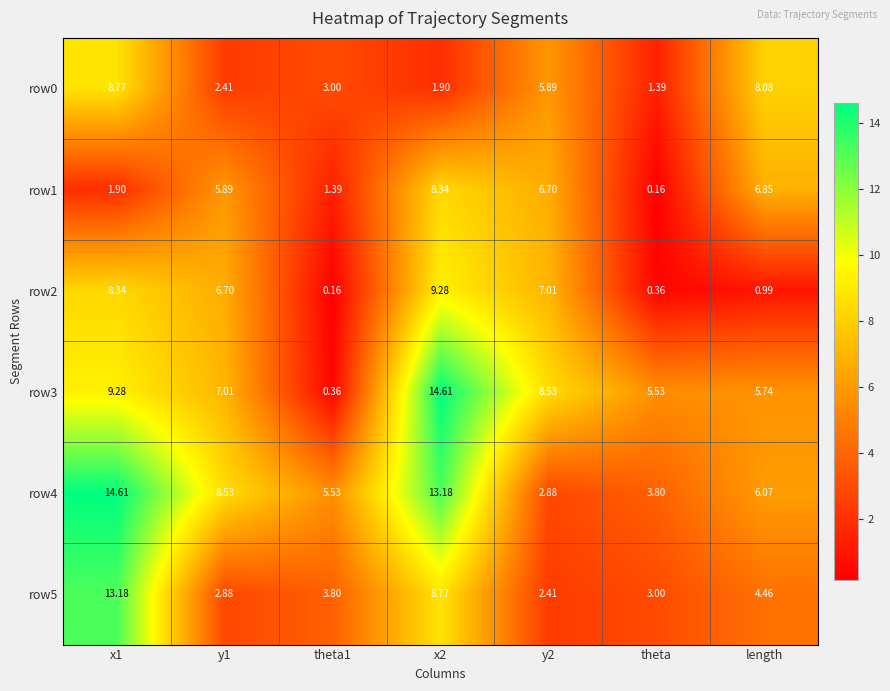

At y2, list the series in order from smallest to largest.

row5, row4, row0, row1, row2, row3